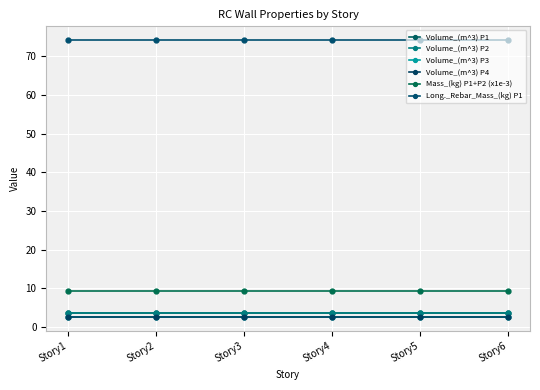

Between Story3 and Story2, which is larger?

Story3